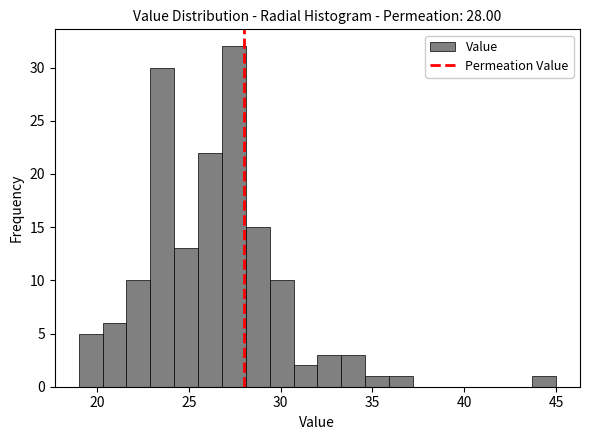

Read against the x-axis, roughly where is the centre of the tallest bar?

27.5